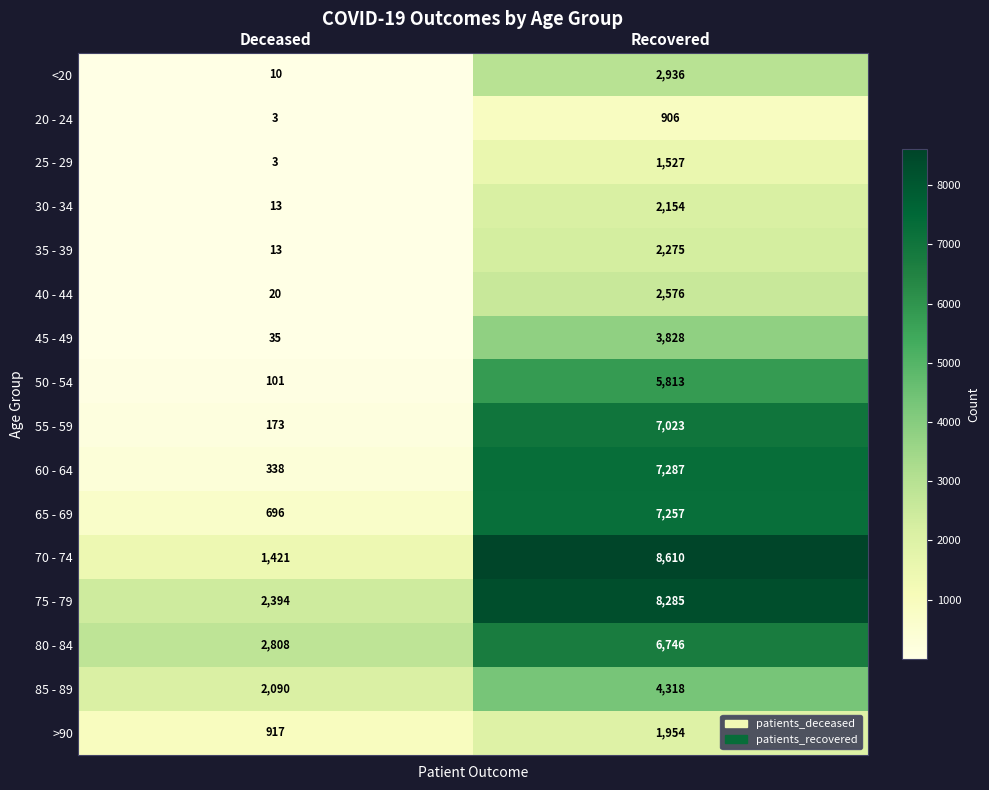

True or false: 55 - 59 has a value of 52 at Deceased.

False